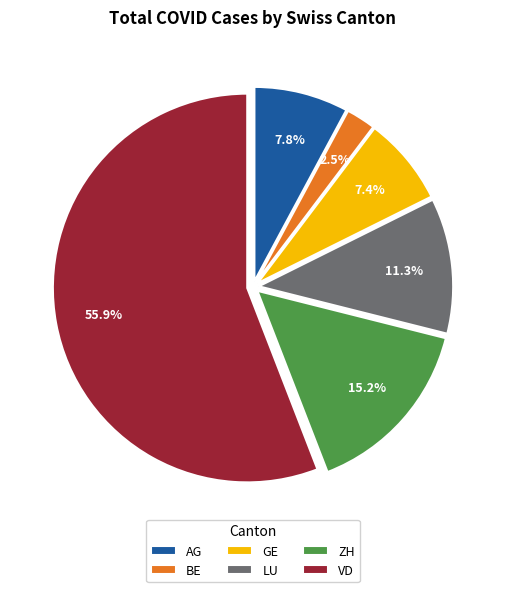

Which category has the biggest portion of the pie?

VD